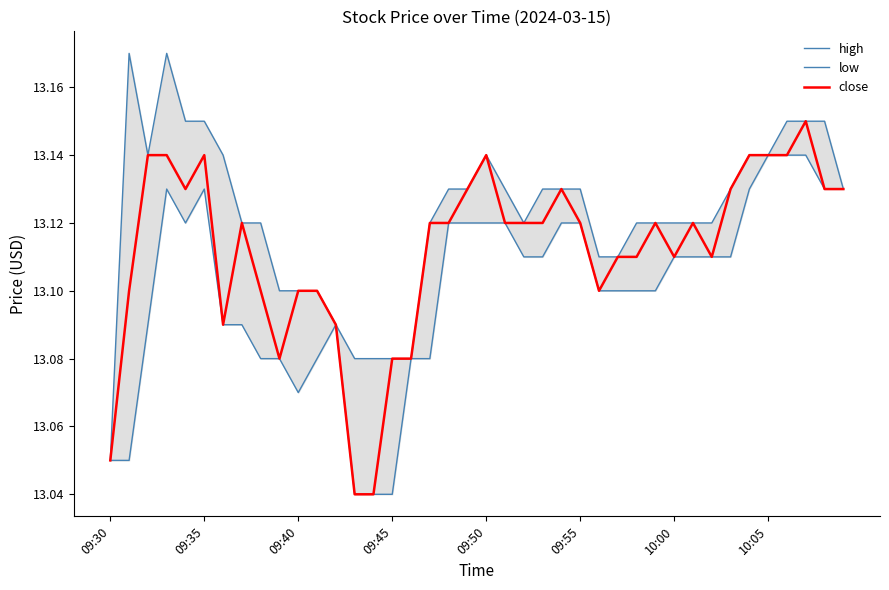

What is the maximum value shown in the chart?

13.2